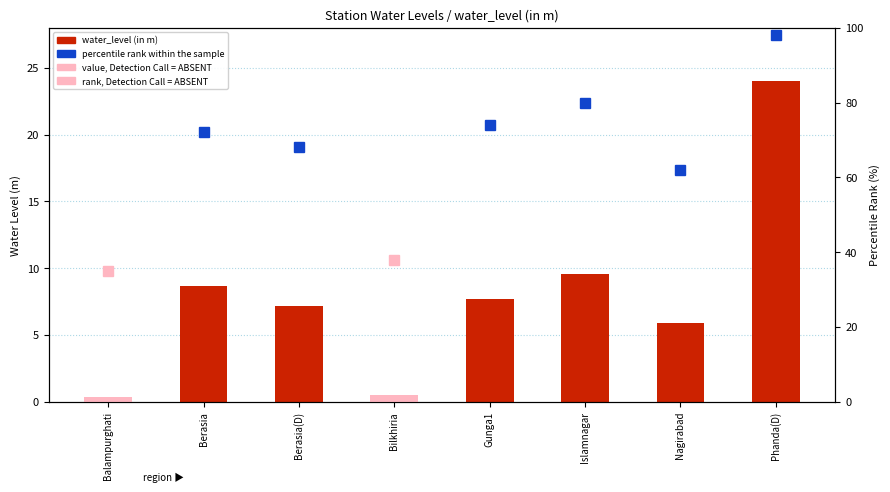

Count the number of categories in the chart.

8